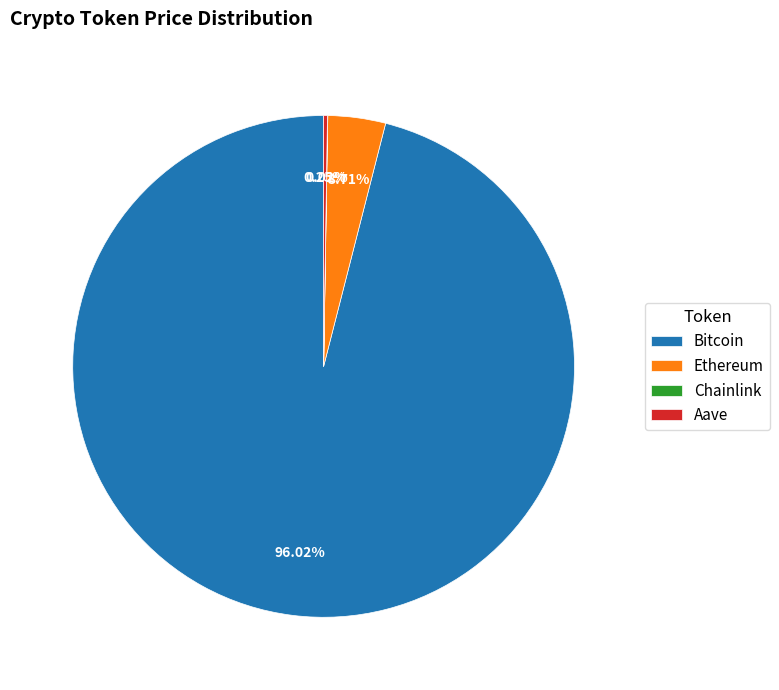

To the nearest percent, what is the difference between the largest and smallest slice percentages?

96%